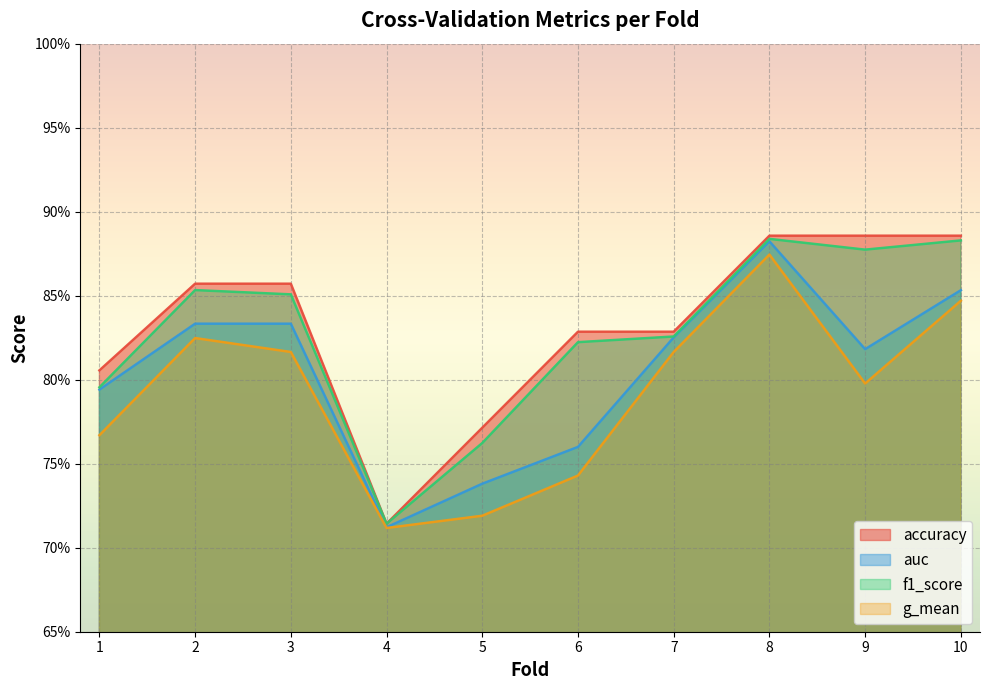

List the labels in order of auc value, smallest first.

4, 5, 6, 1, 9, 7, 2, 3, 10, 8